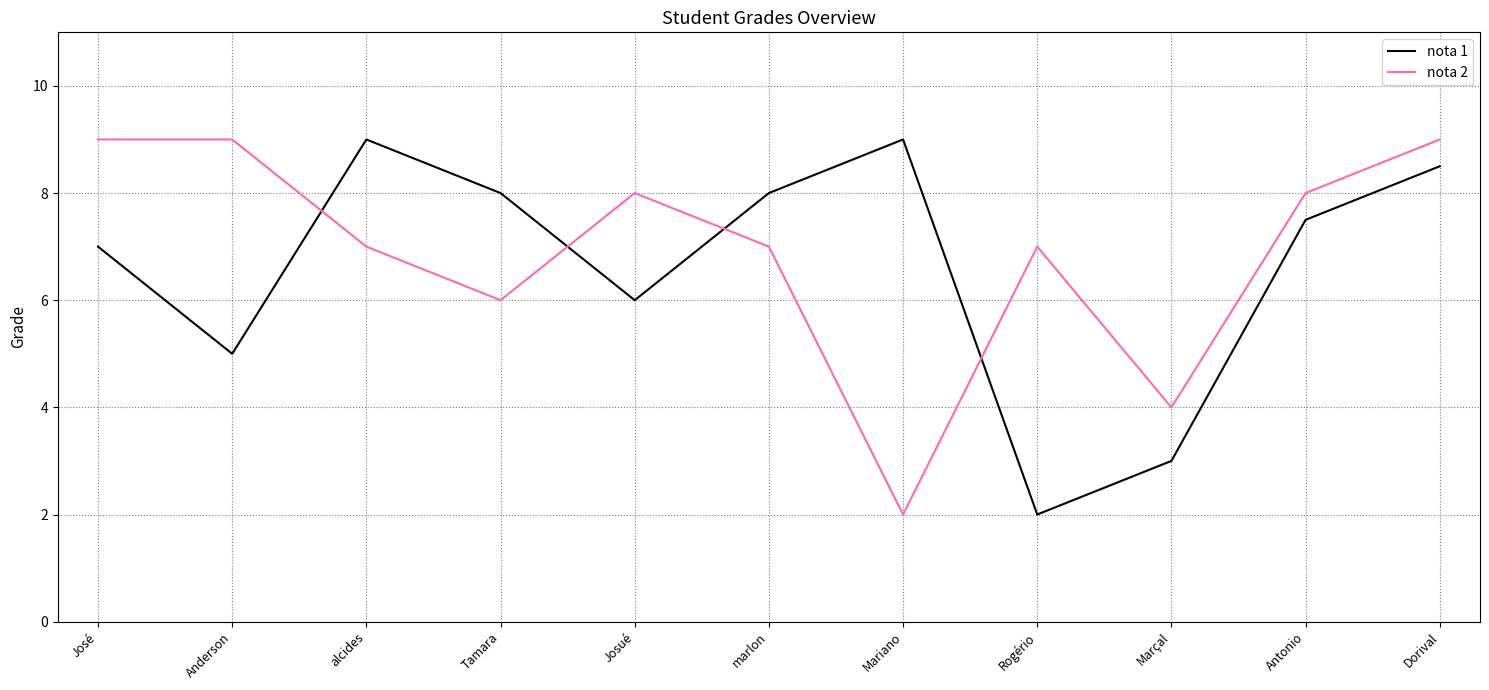

True or false: nota 1 and nota 2 intersect in this chart.

True